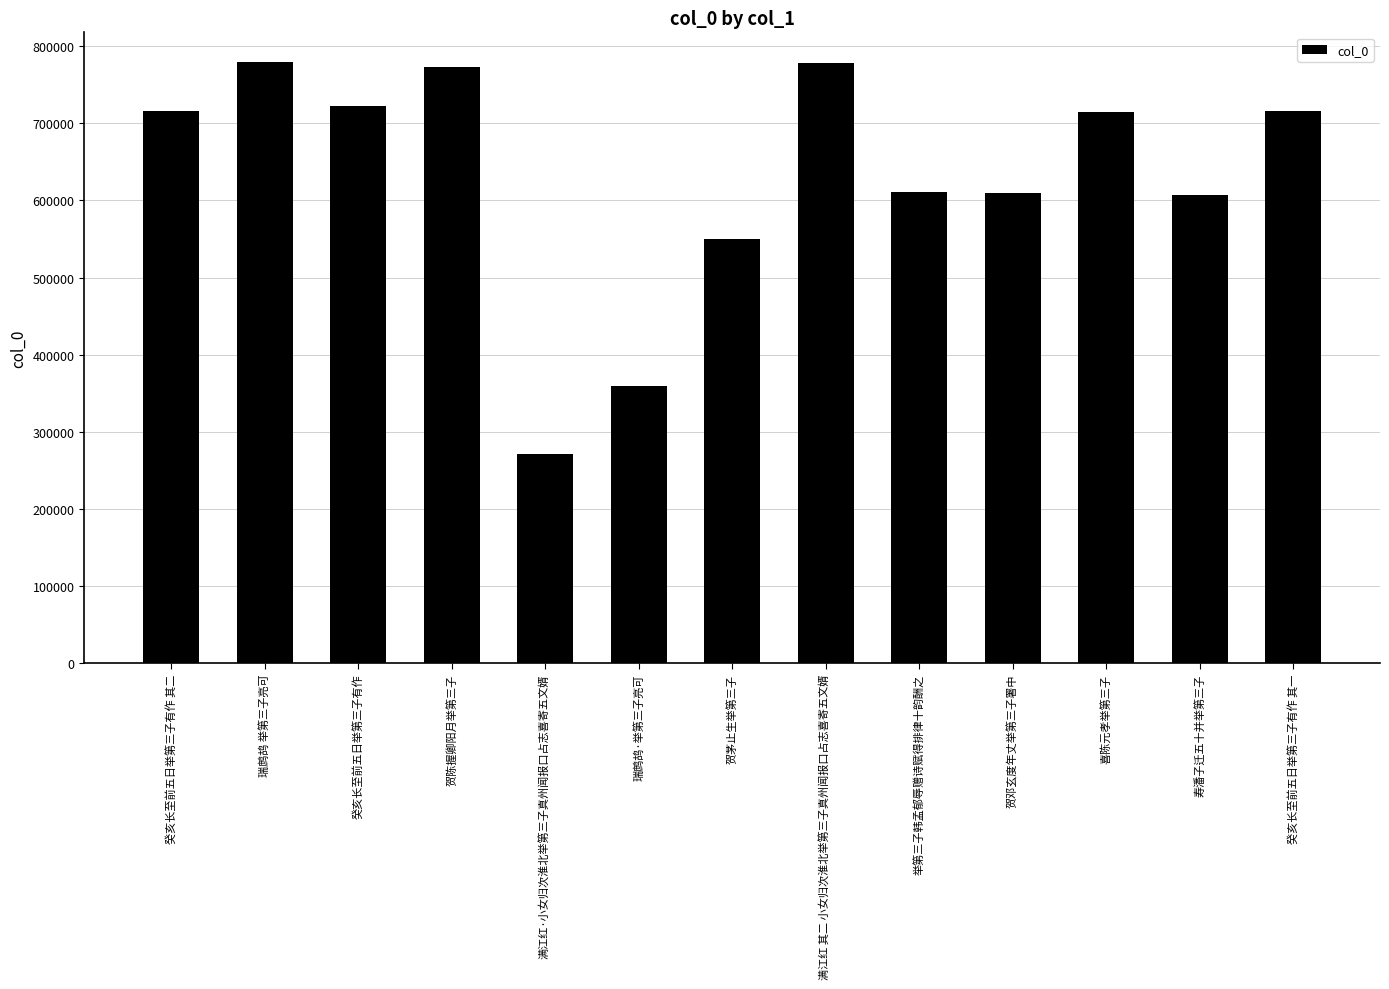

What is the change in value from 癸亥长至前五日举第三子有作 其二 to 贺邓玄度年丈举第三子署中?

-105689